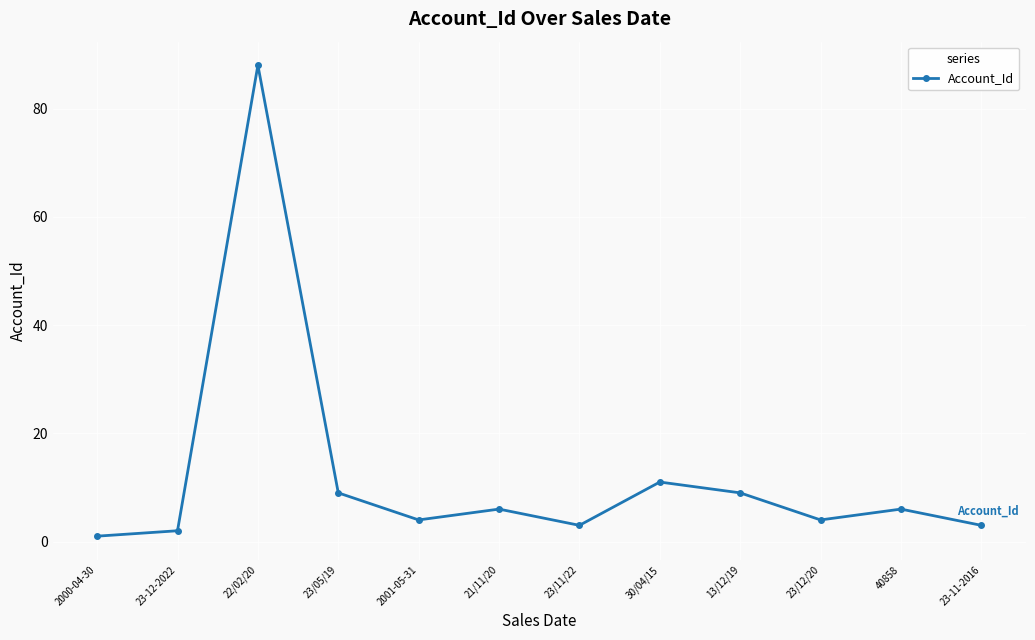

Which label corresponds to the largest value in the chart?

22/02/20